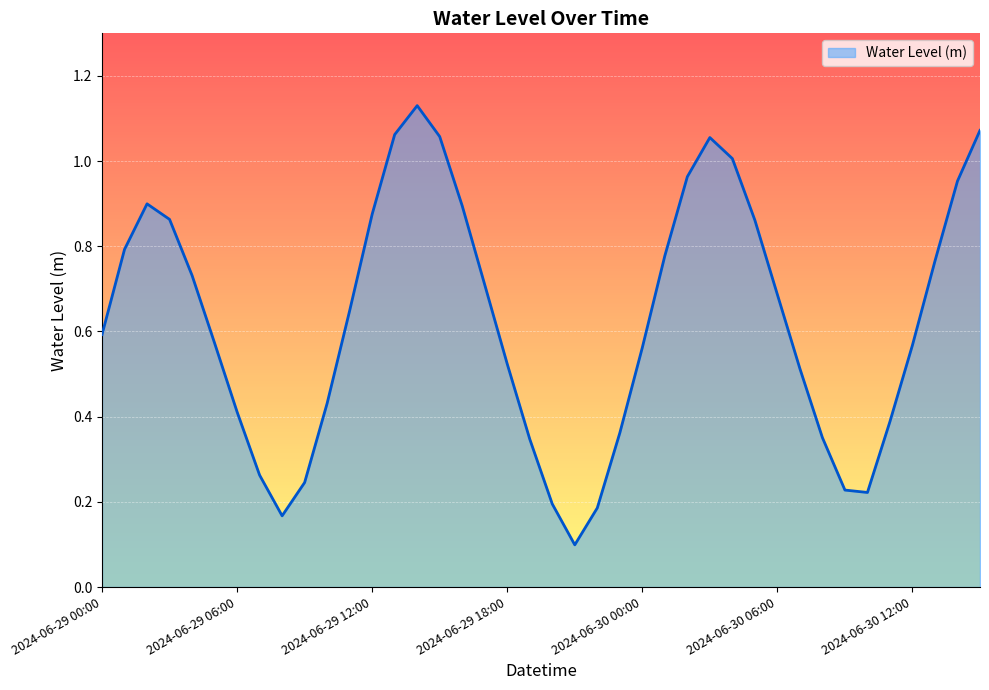

Does the chart display data point markers on the line(s)?

No